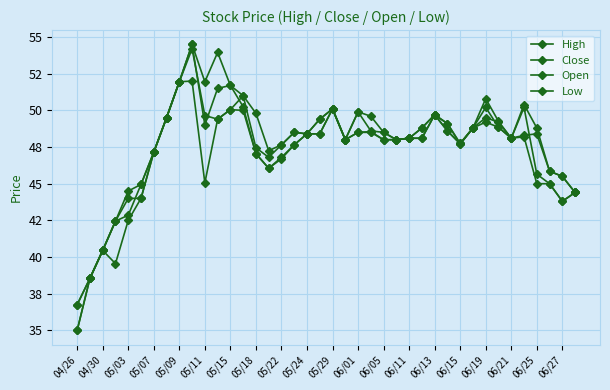

What is the smallest value displayed?

35.0